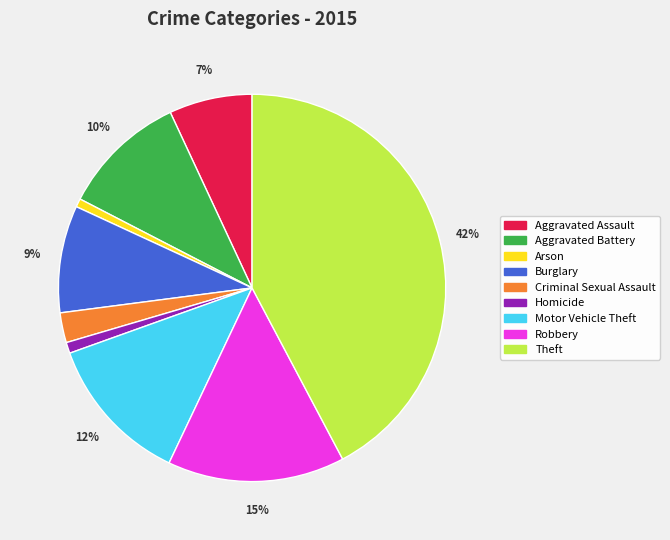

Between Criminal Sexual Assault and Motor Vehicle Theft, which is larger?

Motor Vehicle Theft